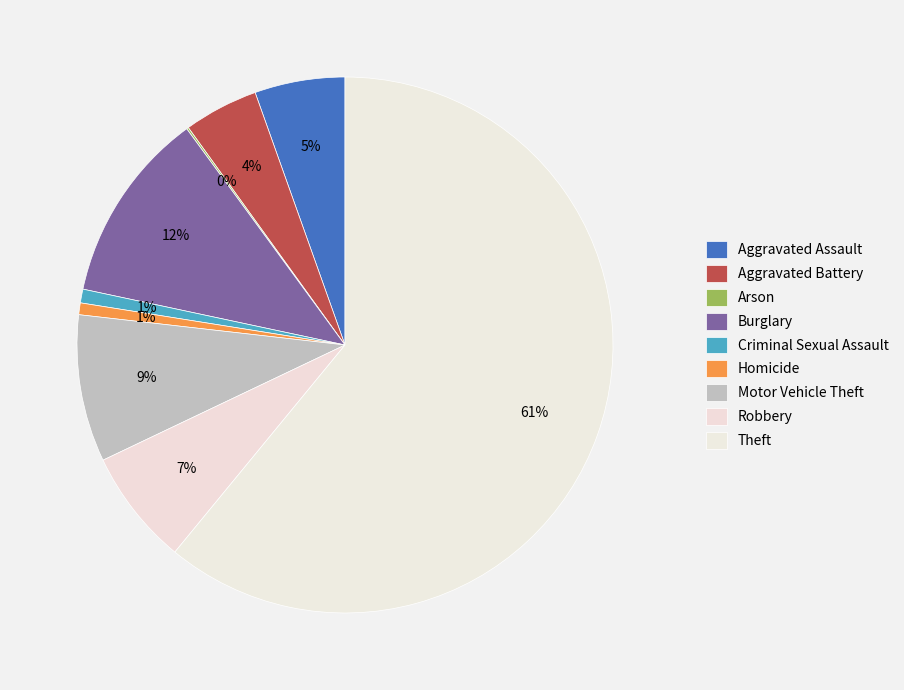

What is the change in value from Aggravated Assault to Arson?

-45